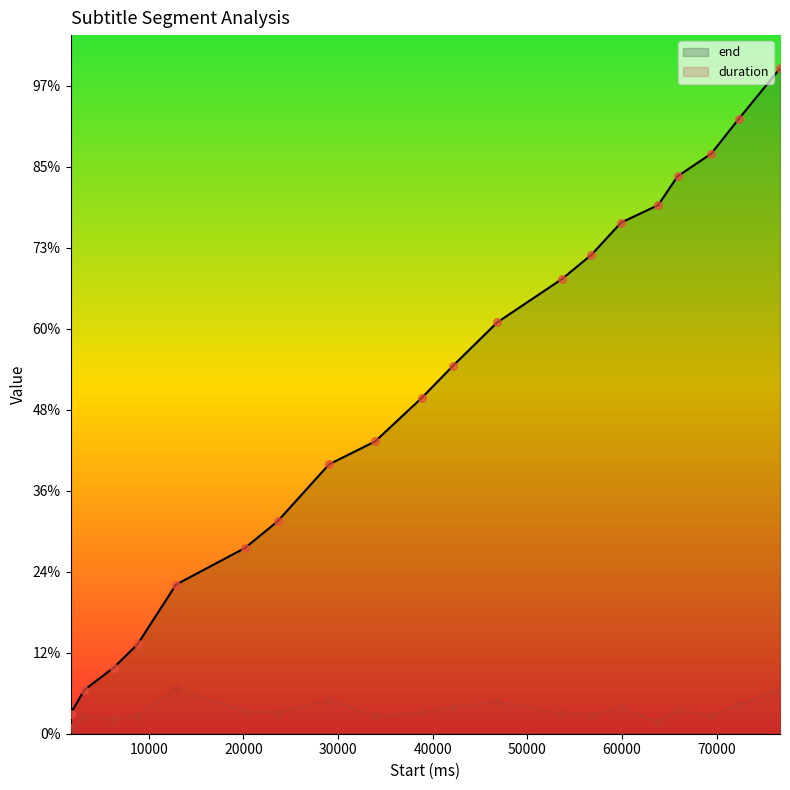

What is the total value across all series at 42170?

48730